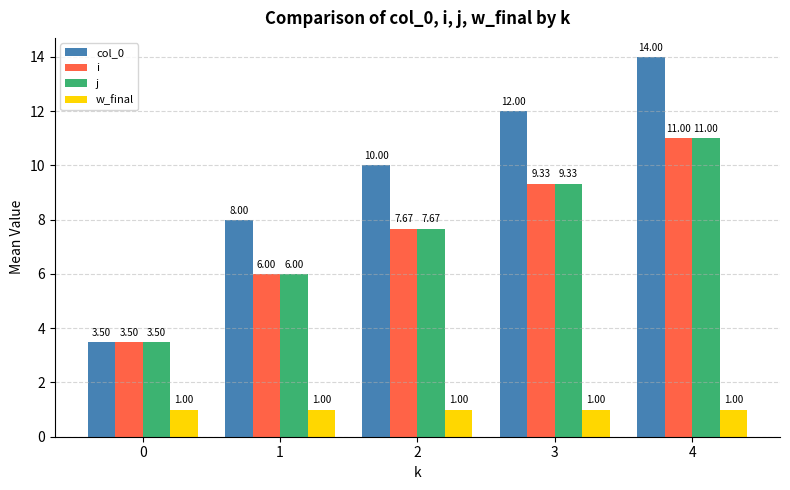

What is the sum of the j values at 0 and 2?

11.2